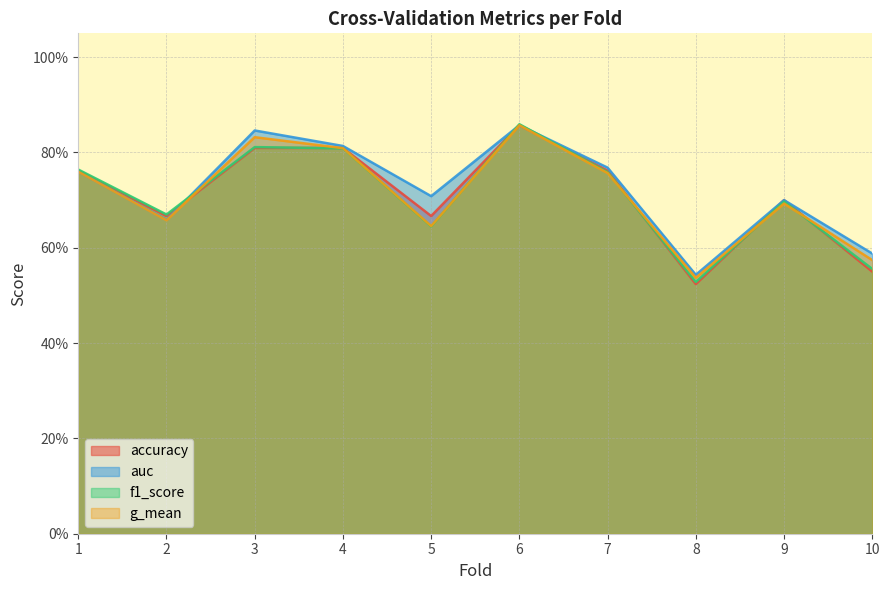

List the labels in order of f1_score value, largest first.

6, 3, 4, 1, 7, 9, 2, 5, 10, 8